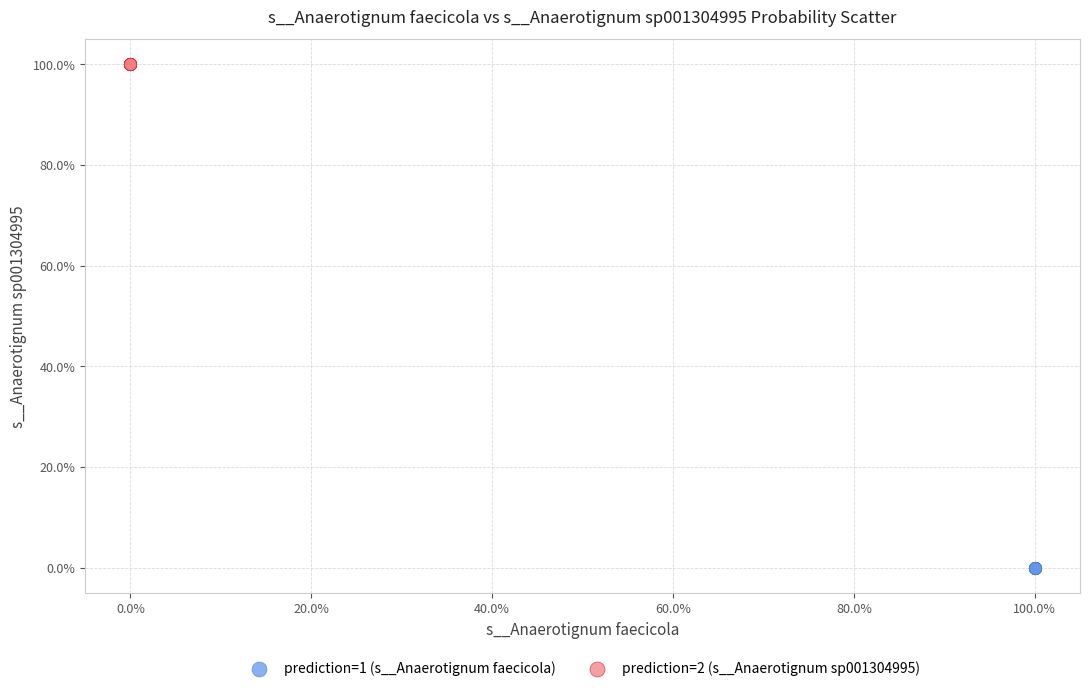

Which series reaches the maximum Y coordinate?

prediction=2 (s__Anaerotignum sp001304995)